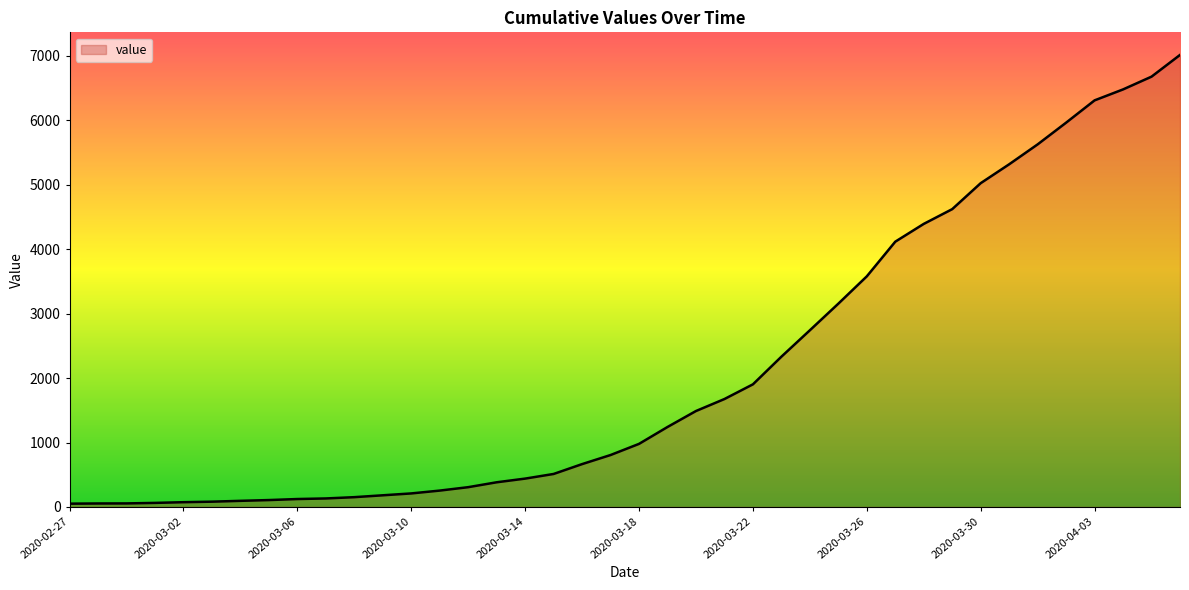

What is the smallest value displayed?

51